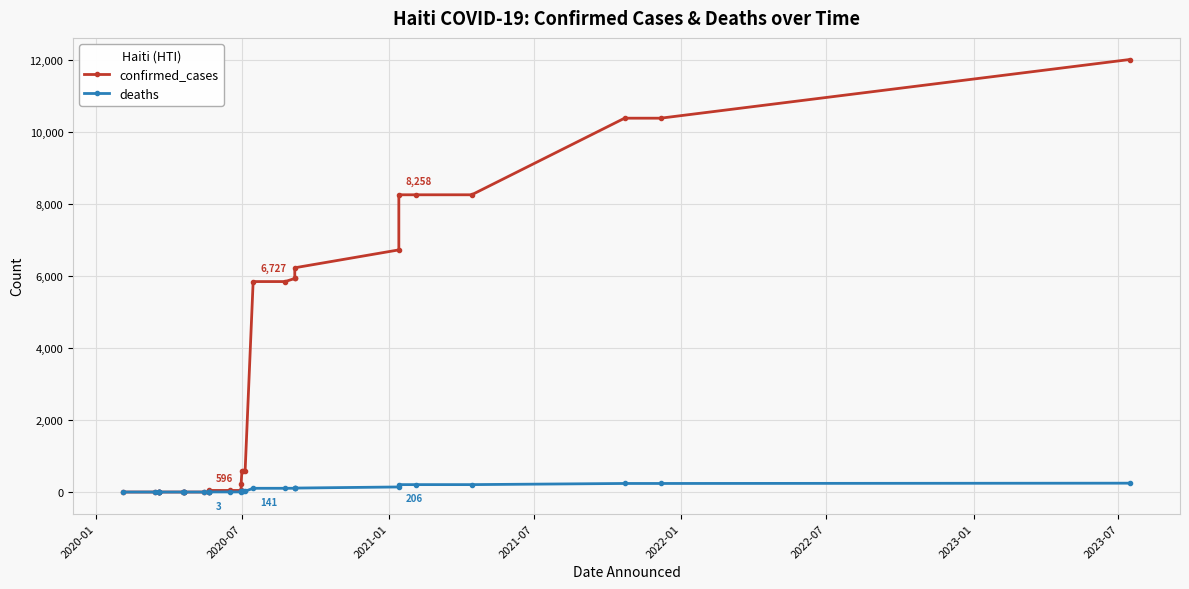

List the series in order of their overall mean, lowest first.

deaths, confirmed_cases